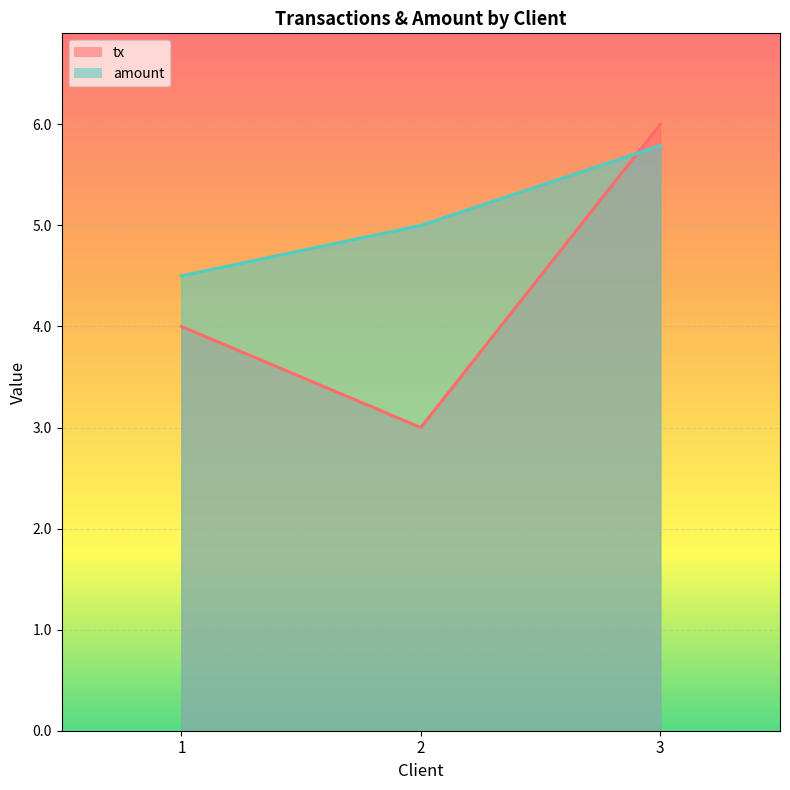

Reading left to right, what are all the values shown in this chart?

tx: 1=4.0	2=3.0	3=6.0
amount: 1=4.5	2=5.0	3=5.8